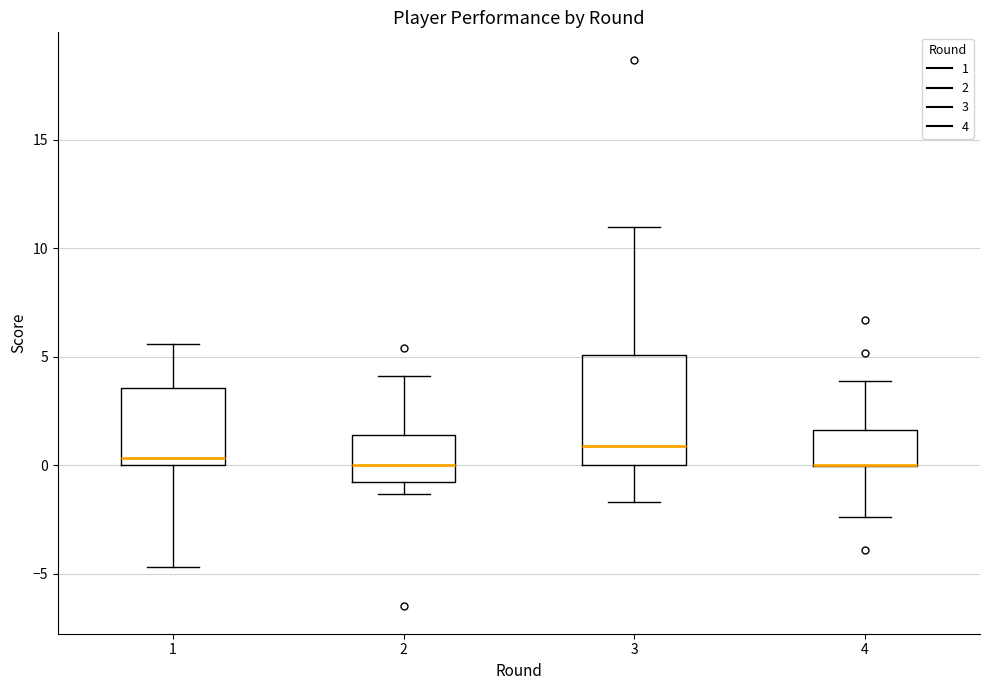

Comparing the boxes themselves (not the whiskers), which one is the tallest?

3